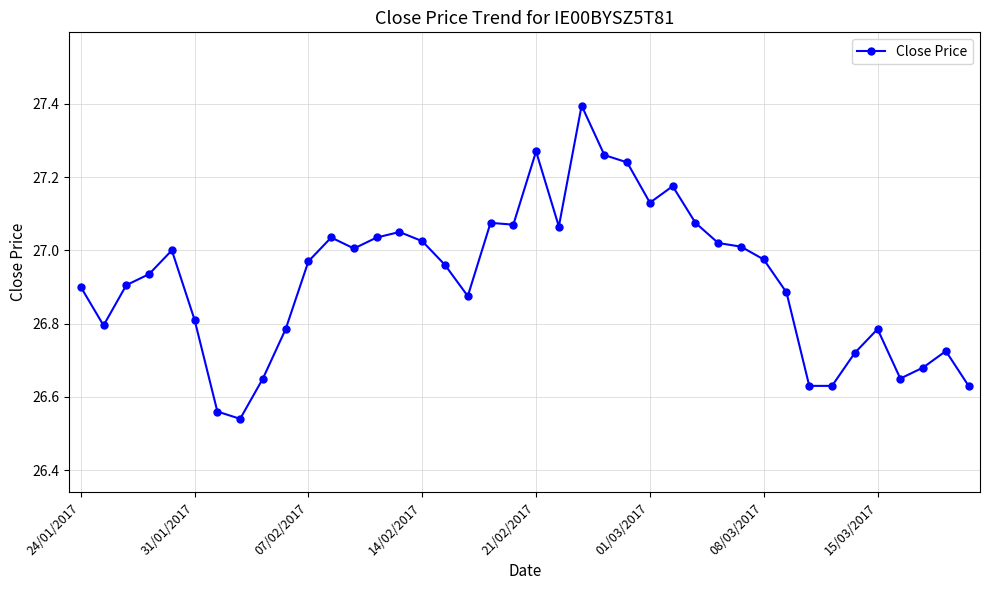

What is the maximum value shown in the chart?

27.4